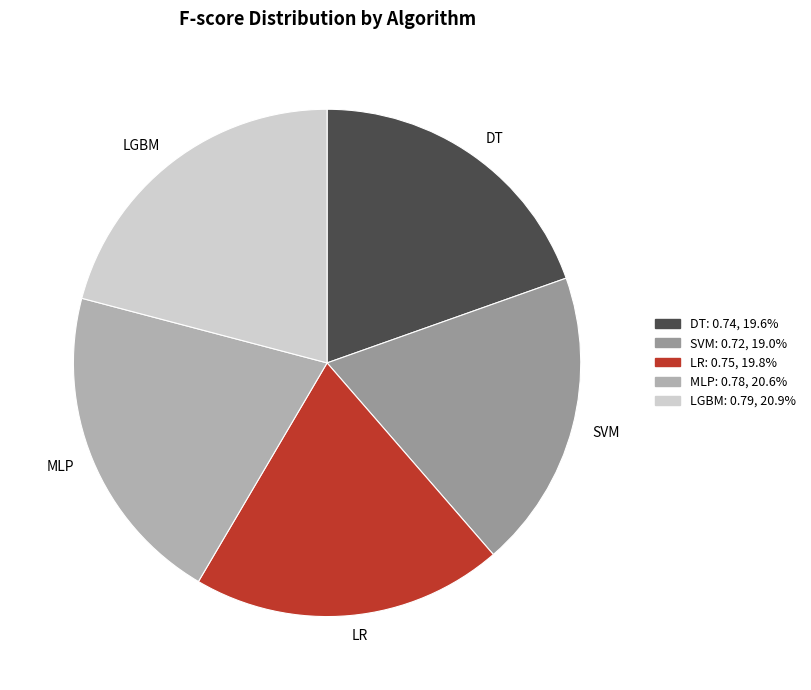

Between MLP and SVM, which is larger?

MLP